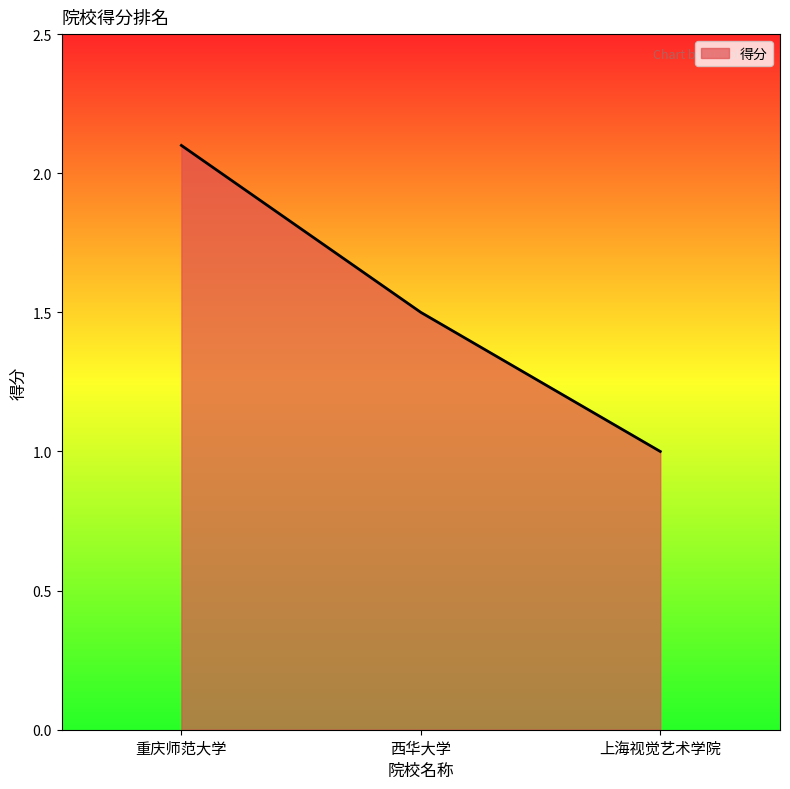

What position from the right is 西华大学?

2